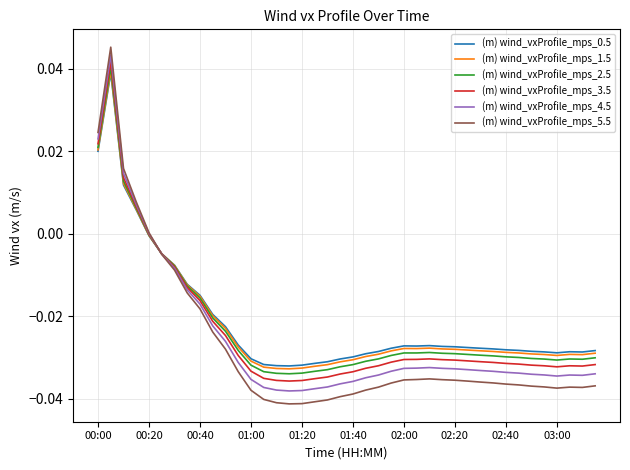

How many values in the (m) wind_vxProfile_mps_0.5 series are below 0?

36